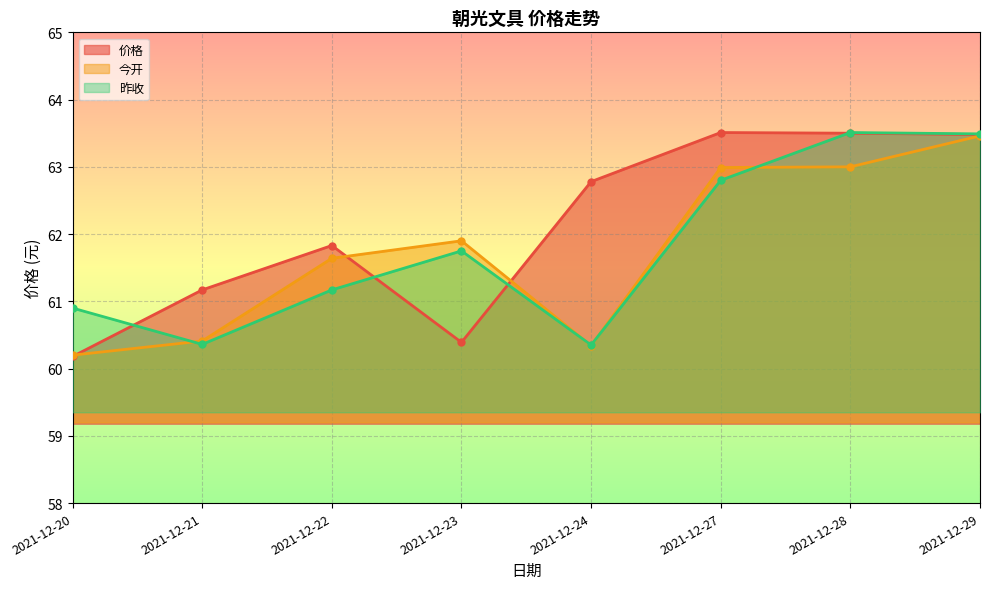

List the series in order of their peak value, highest first.

价格, 昨收, 今开